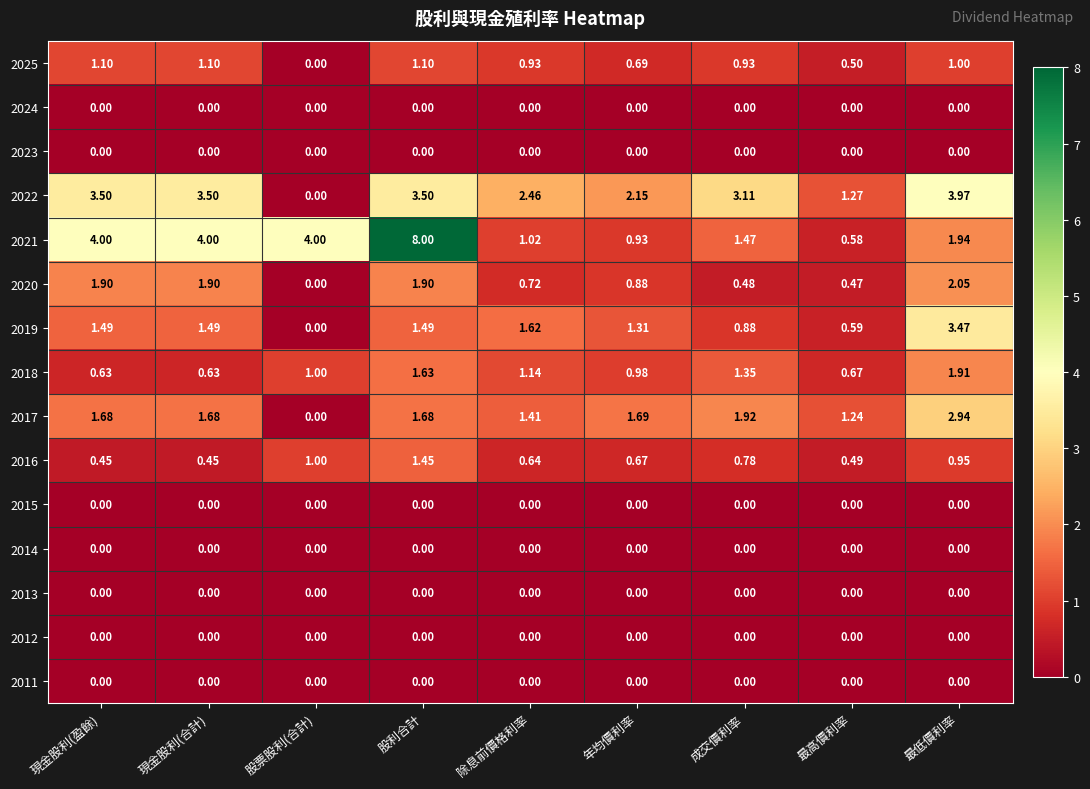

Where is 2020 nearest to the value 1?

年均價利率